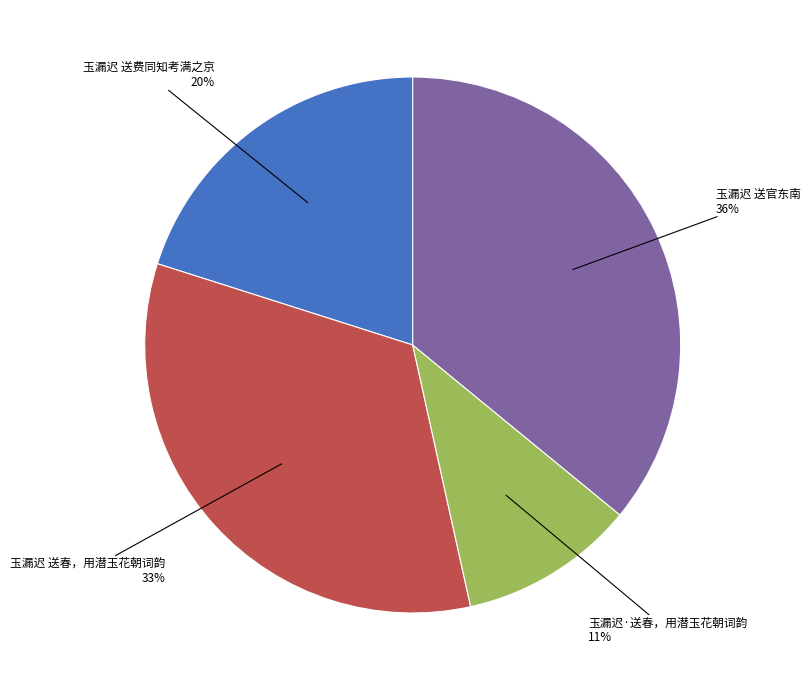

Does 玉漏迟 送春，用潜玉花朝词韵 represent more than half of the total?

No